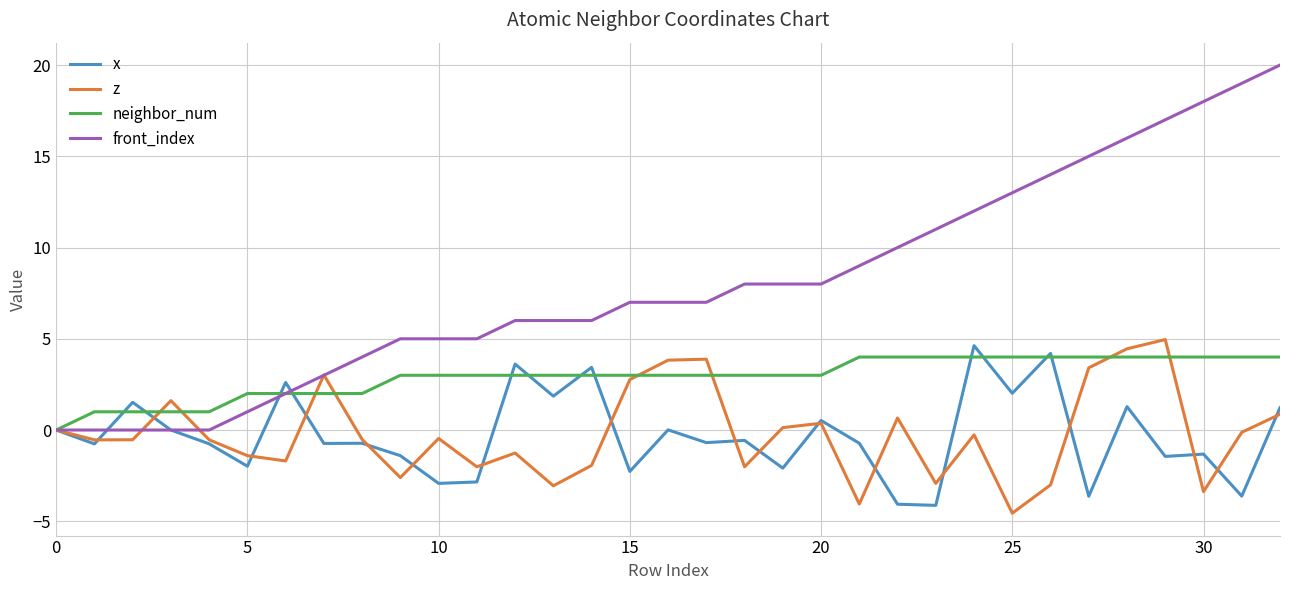

Does the chart have visible grid lines?

Yes